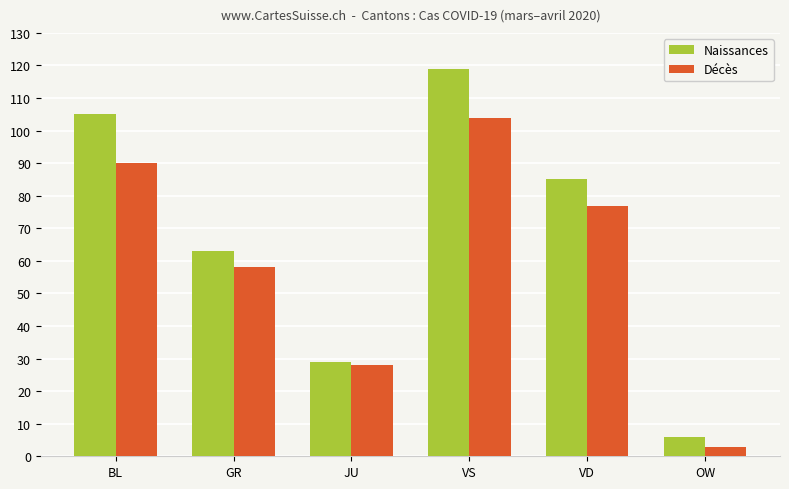

What is the total value across all series at VD?

162